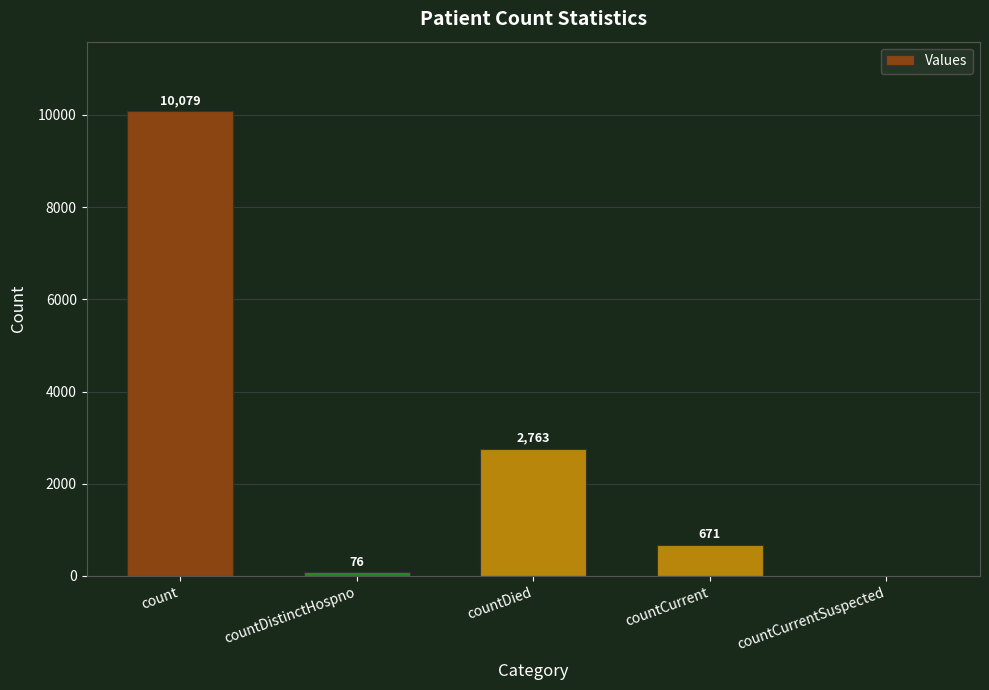

What is the change in value from countDistinctHospno to countDied?

+2687